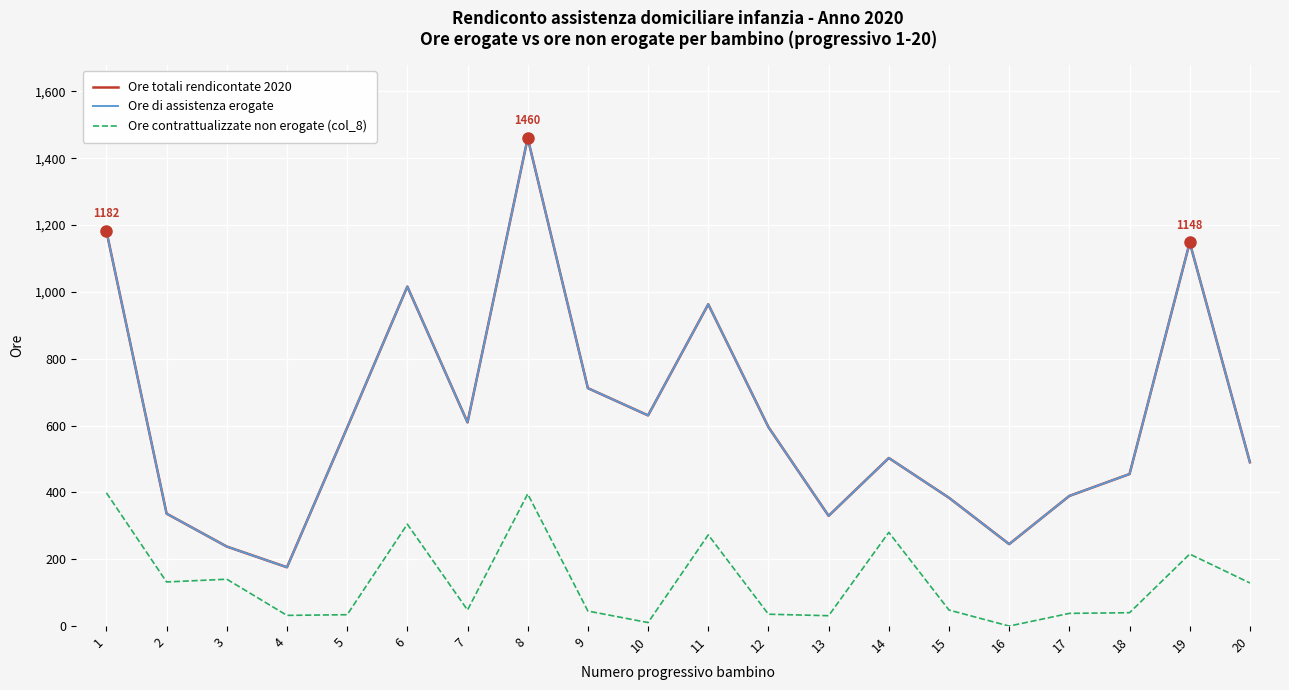

Reading right to left, list all the values displayed in this chart.

Ore totali rendicontate 2020: 20=490.2	19=1148.0	18=455.0	17=389.5	16=245.2	15=384.0	14=503.0	13=330.0	12=595.5	11=963.0	10=630.5	9=712.0	8=1460.5	7=609.5	6=1016.0	5=593.8	4=176.0	3=238.0	2=336.5	1=1181.8
Ore di assistenza erogate: 20=490.2	19=1148.0	18=455.0	17=389.5	16=245.2	15=384.0	14=503.0	13=330.0	12=595.5	11=963.0	10=630.5	9=712.0	8=1460.5	7=609.5	6=1016.0	5=593.8	4=176.0	3=238.0	2=336.5	1=1181.8
Ore contrattualizzate non erogate (col_8): 20=129.0	19=215.5	18=40.0	17=38.0	16=0.0	15=48.0	14=280.5	13=31.0	12=35.5	11=273.0	10=10.5	9=45.0	8=395.5	7=48.0	6=305.0	5=34.0	4=32.0	3=140.2	2=132.0	1=398.8